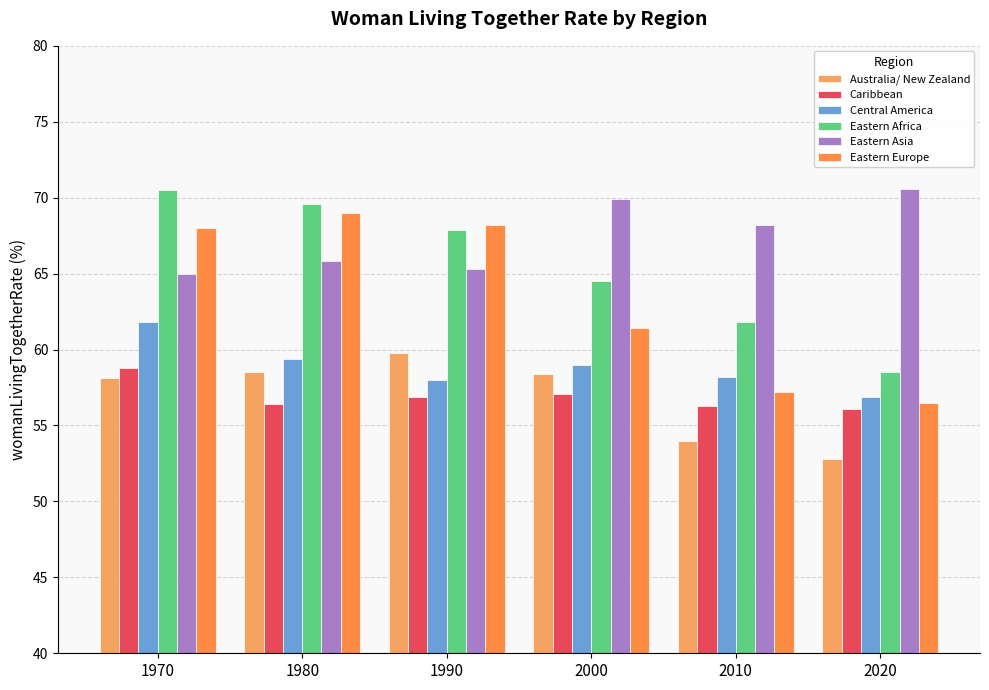

How many data points does each series have?

6